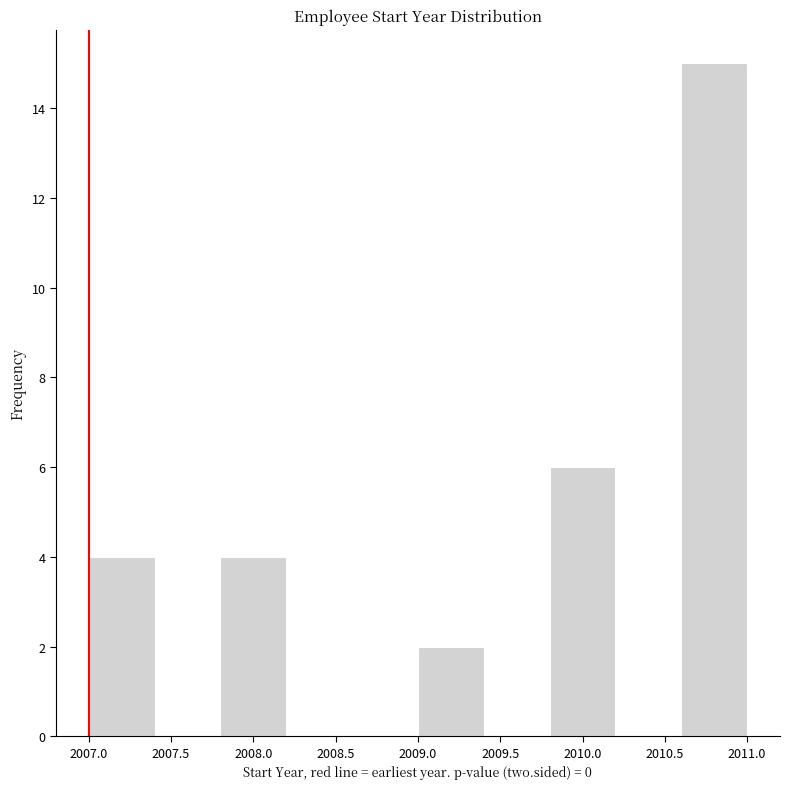

Which range on the x-axis has the tallest bar?

2010.6 to 2011.0